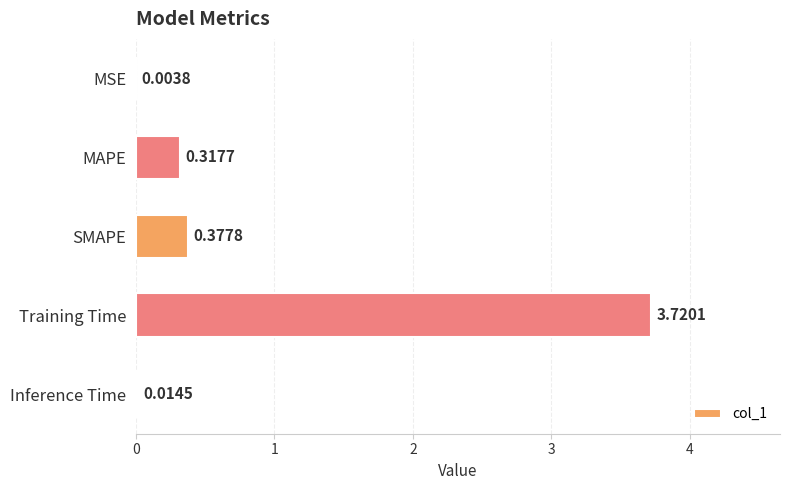

What is the change in value from MAPE to Inference Time?

-0.3